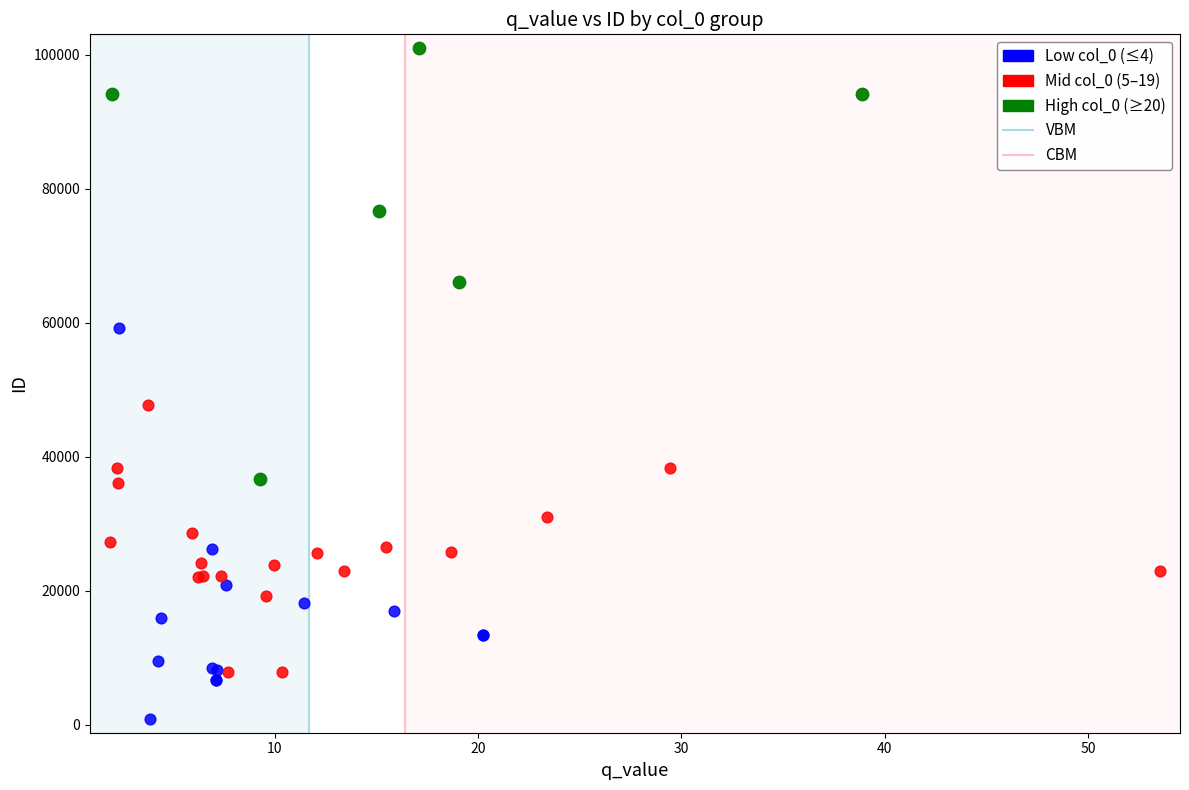

Which series reaches the minimum Y coordinate?

Low col_0 (≤4)